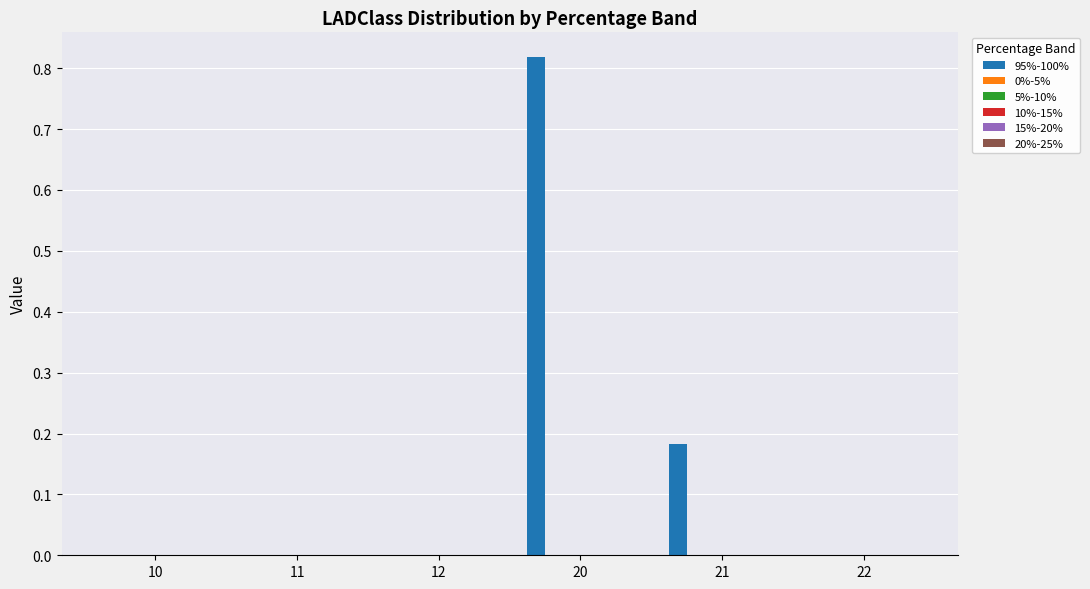

Does the chart contain stacked bars?

No